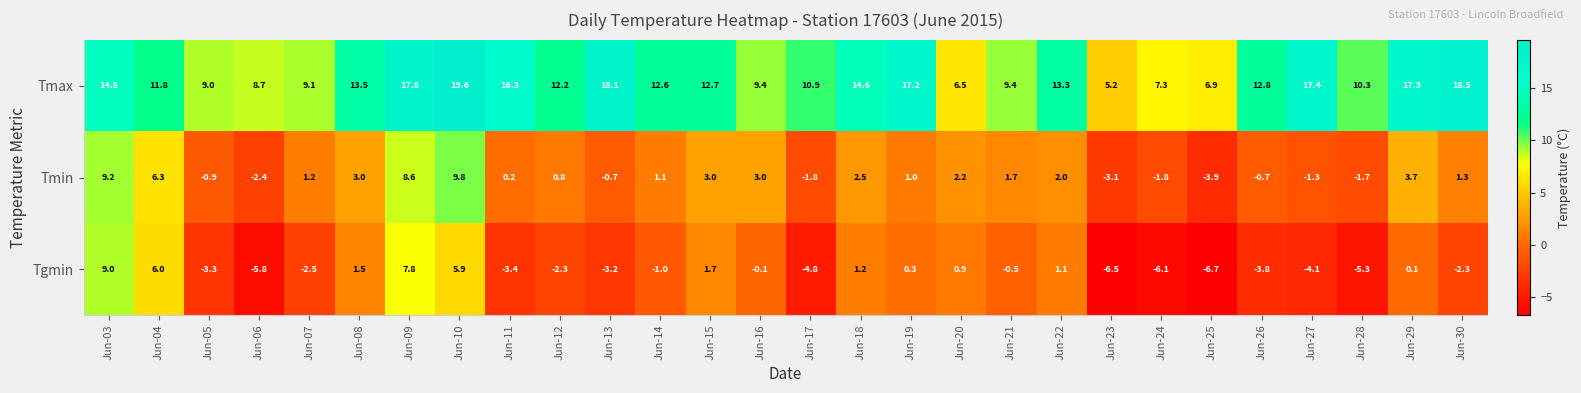

What is the sum of the Tmin values at Jun-08 and Jun-03?

12.2